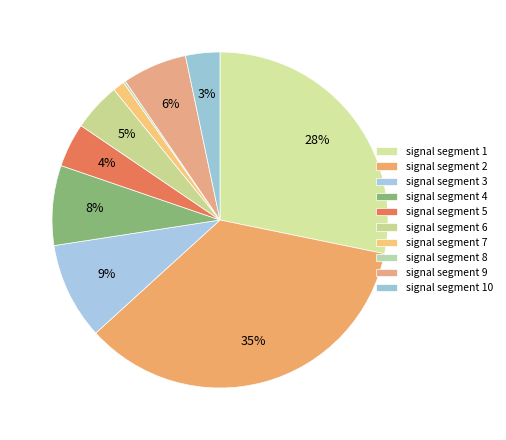

To the nearest percent, what is the difference between the largest and smallest slice percentages?

35%